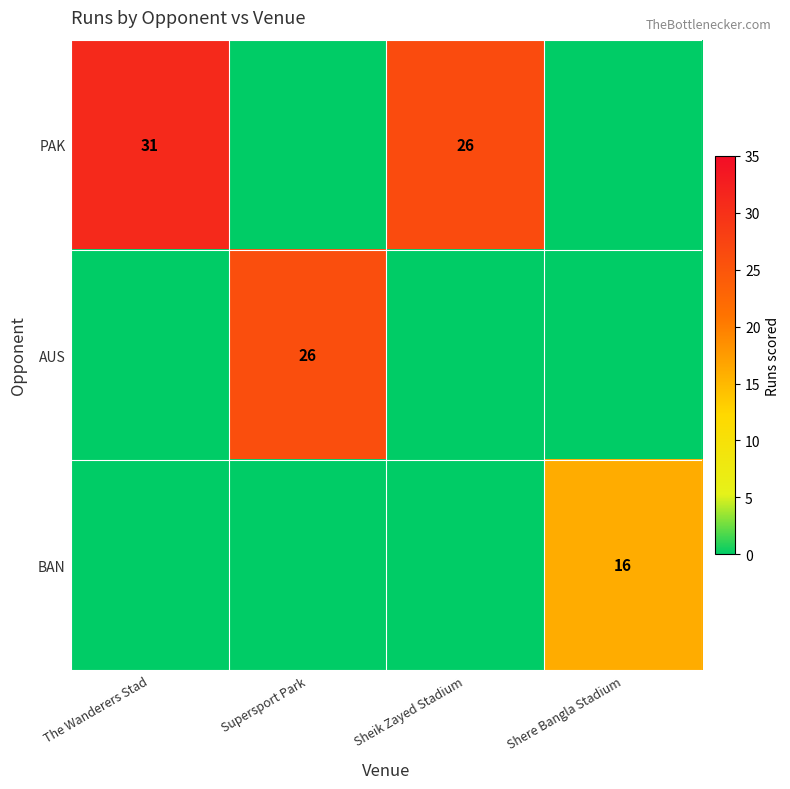

Is the value of AUS at Supersport Park greater than the value of BAN at Shere Bangla Stadium?

Yes